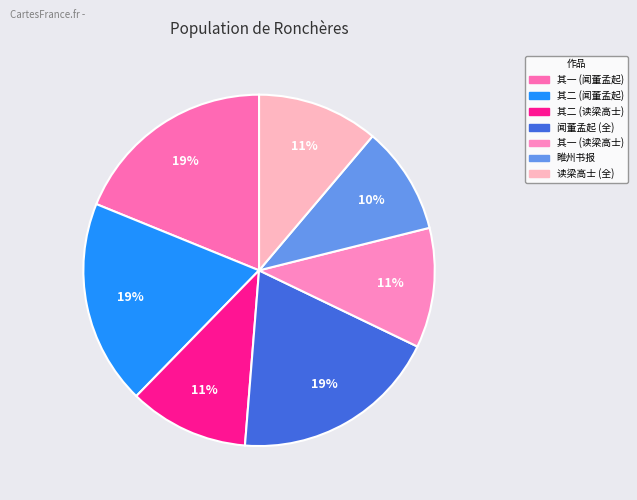

How many segments does this pie chart have?

7